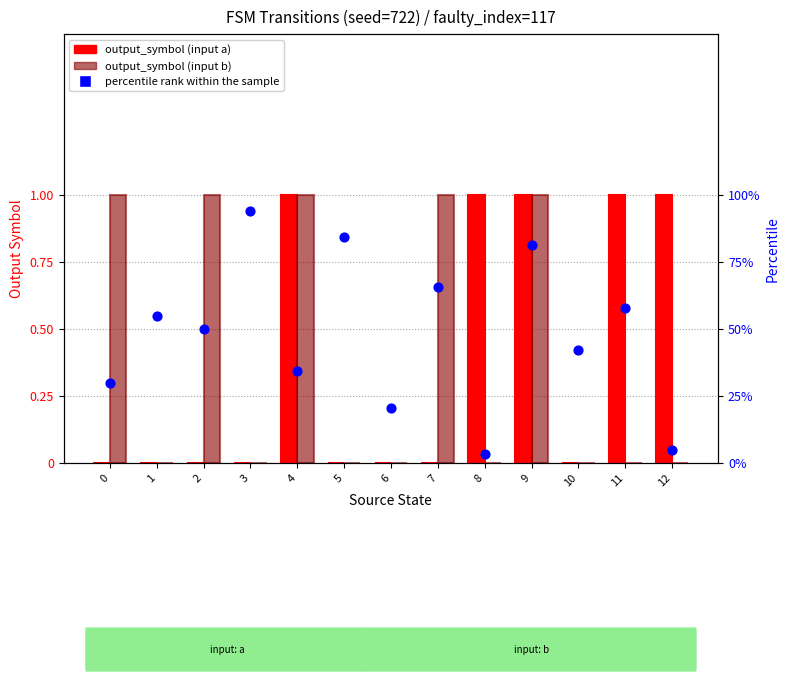

Is the value of output_symbol (input b) at 11 greater than the value of output_symbol (input a) at 0?

No